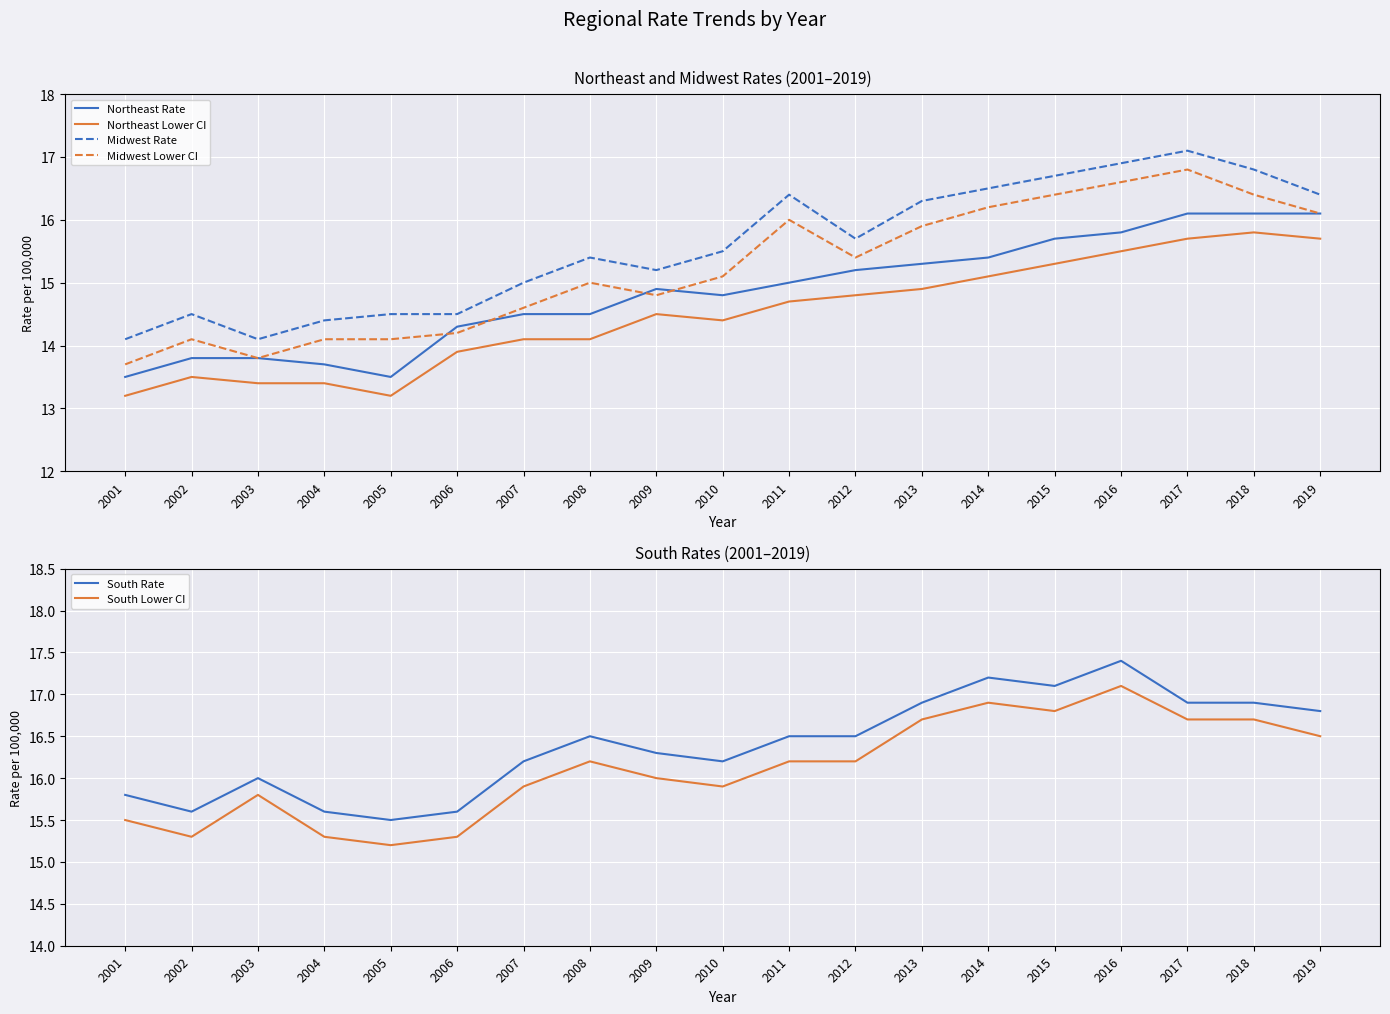

What is the difference between the highest and lowest values at 2010?

1.8